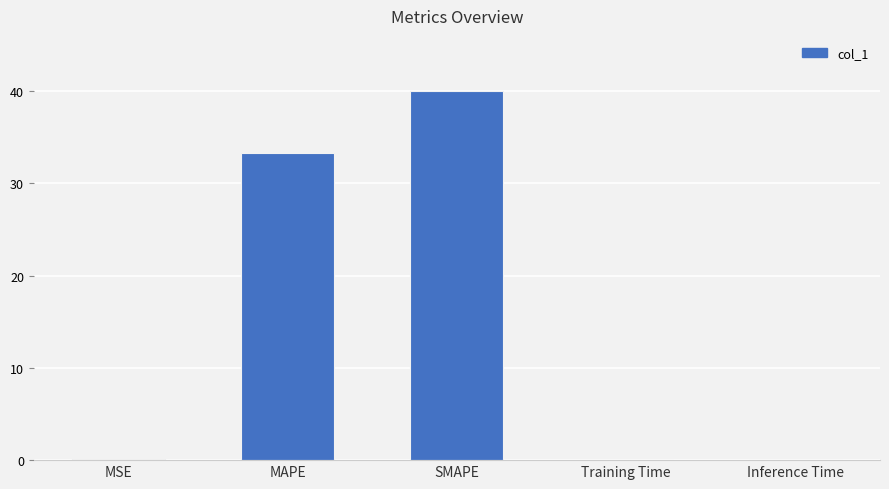

What is the sum of the values at SMAPE and MAPE?

73.3